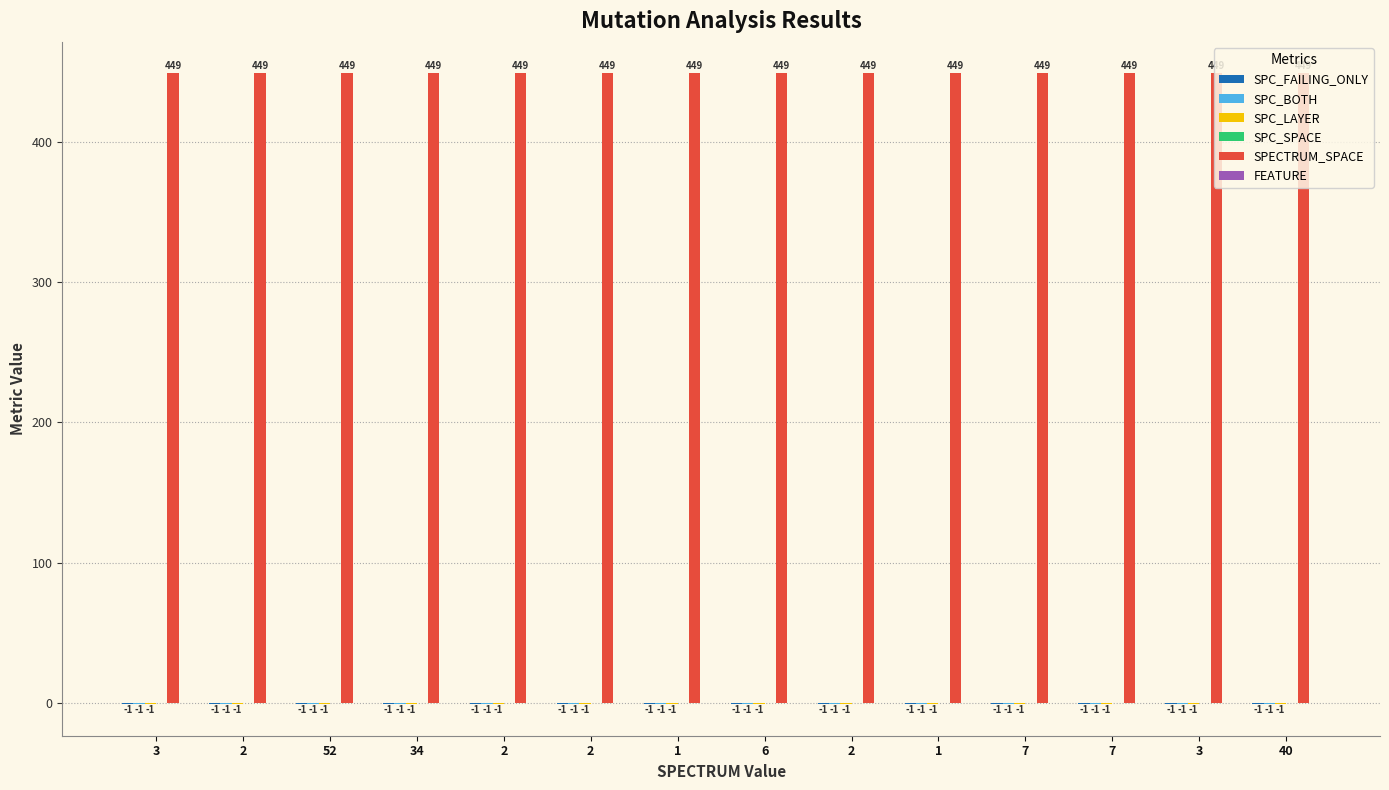

The value of SPECTRUM_SPACE at 52 is 449. True or false?

True